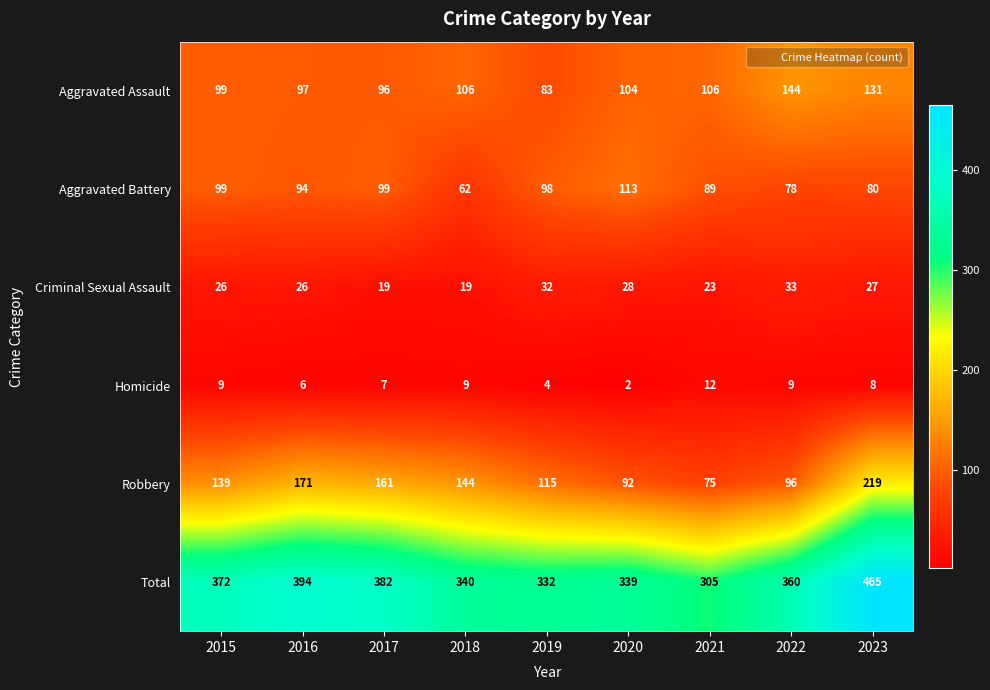

The Aggravated Assault series shows 144 at 2022. True or false?

True